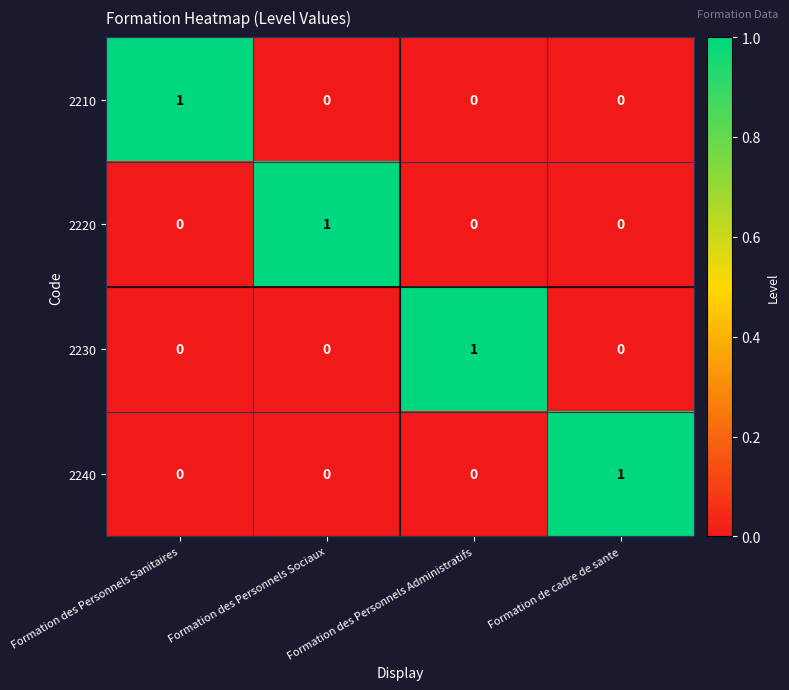

Which category has the highest value in the 2220 series?

Formation des Personnels Sociaux